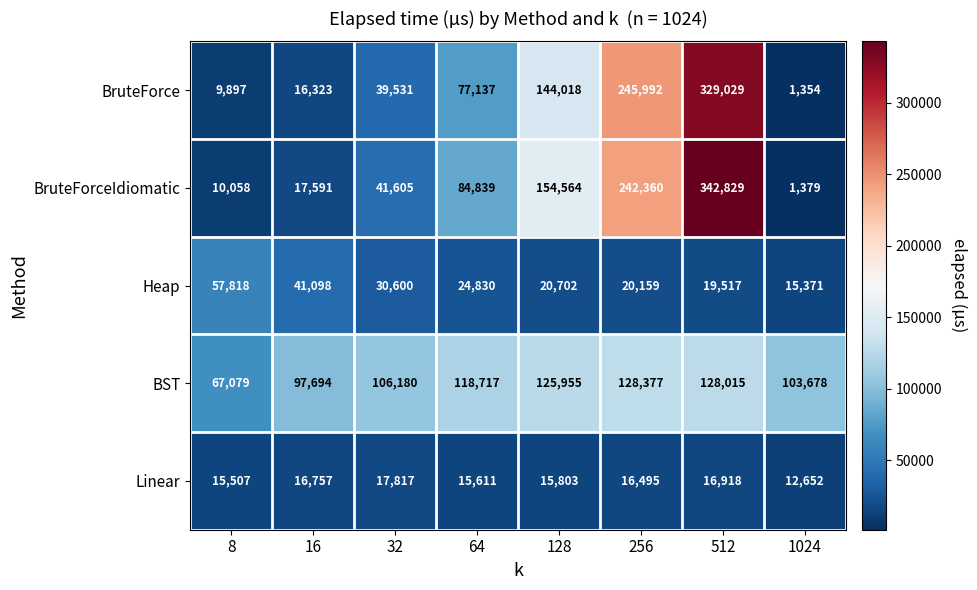

What is the difference between the highest and lowest values at 128?

138761